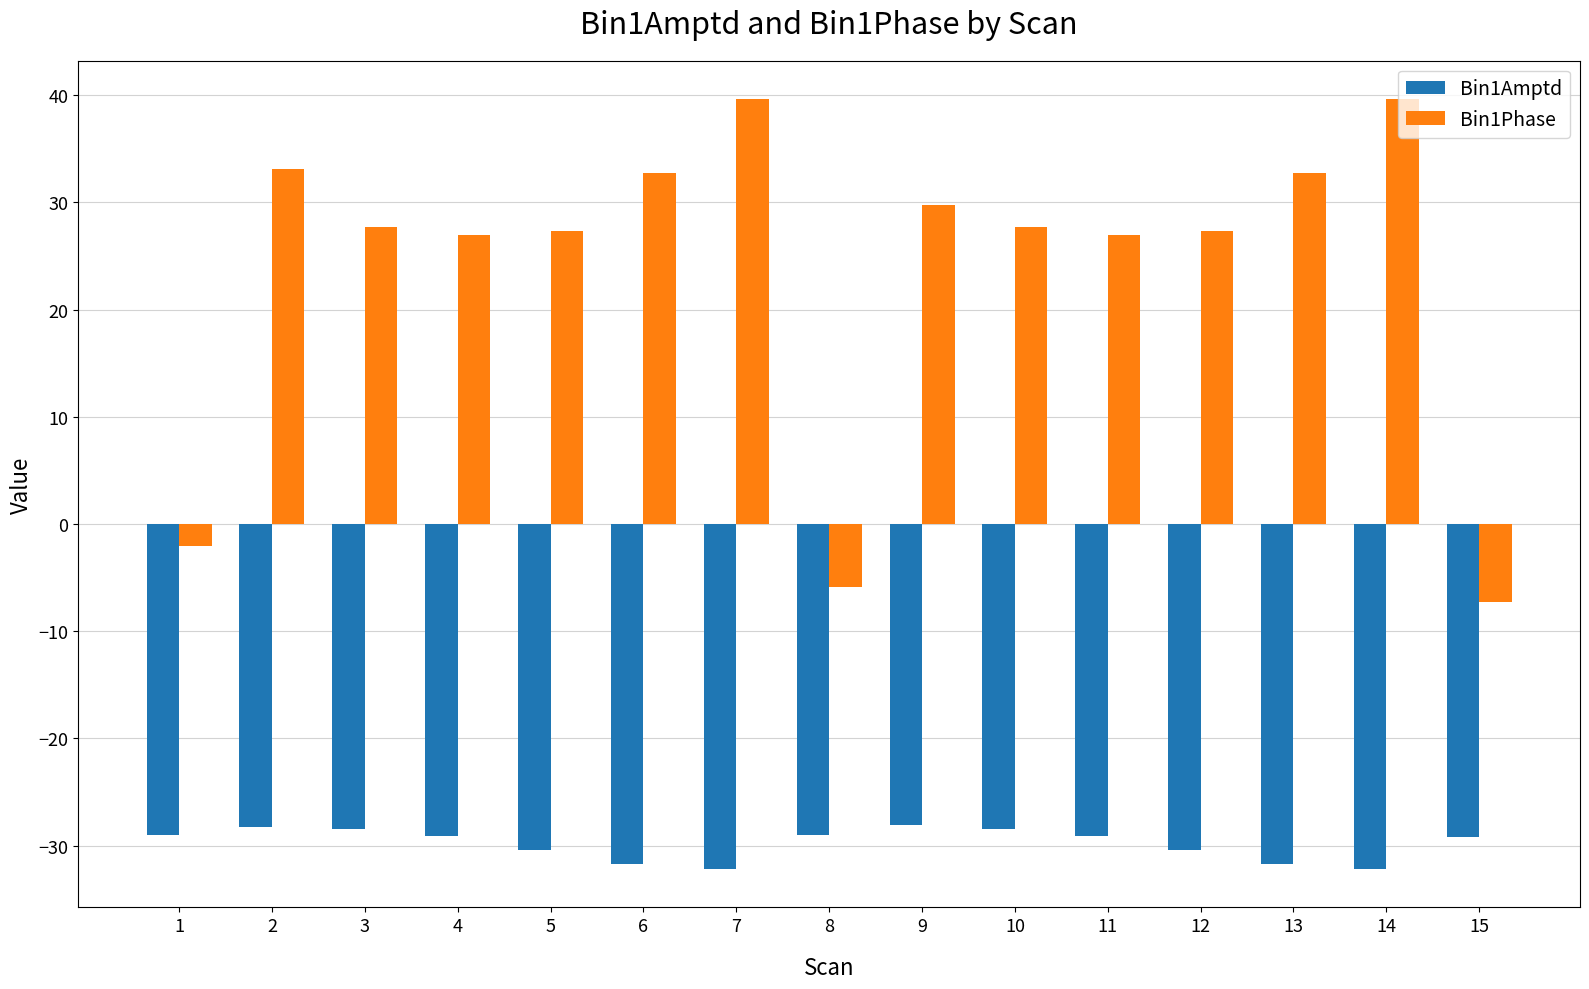

What are all the series names shown in the legend?

Bin1Amptd, Bin1Phase